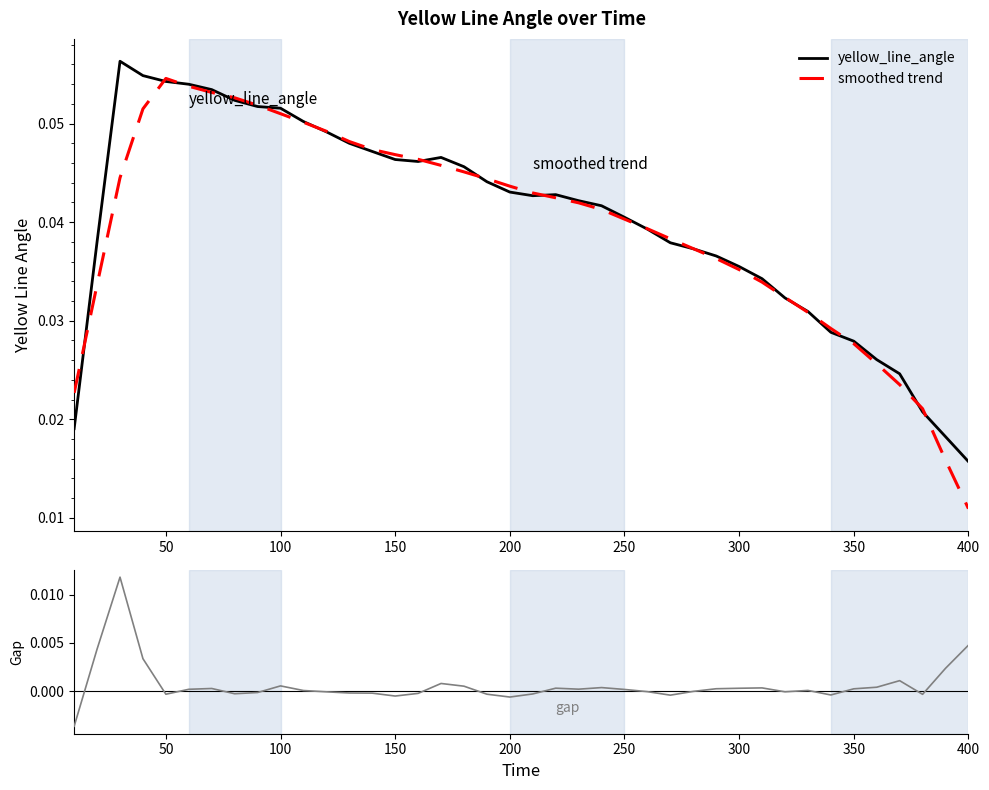

After their last crossing, which series has the higher values: smoothed trend or yellow_line_angle?

yellow_line_angle